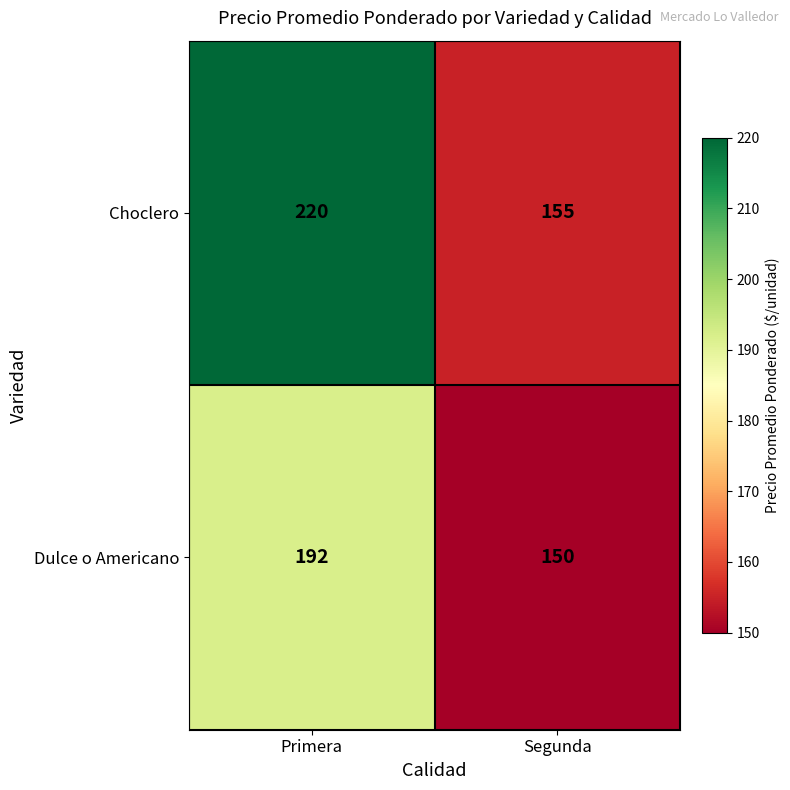

What is the total value across all series at Primera?

412